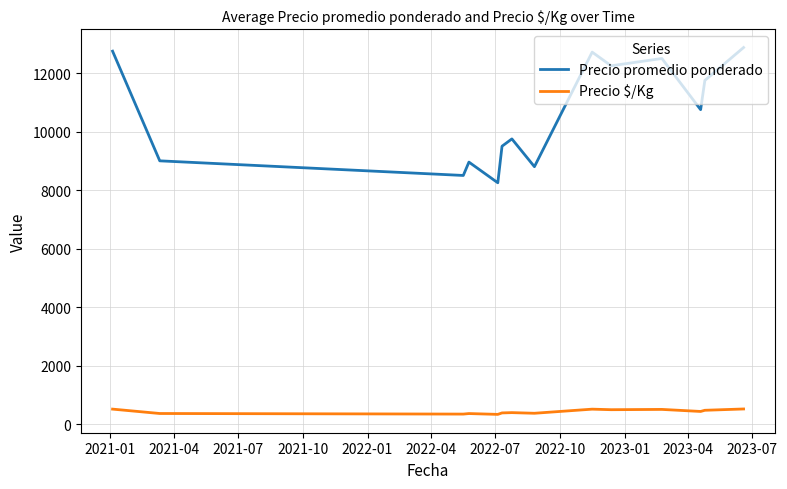

How many distinct data groups are displayed?

2